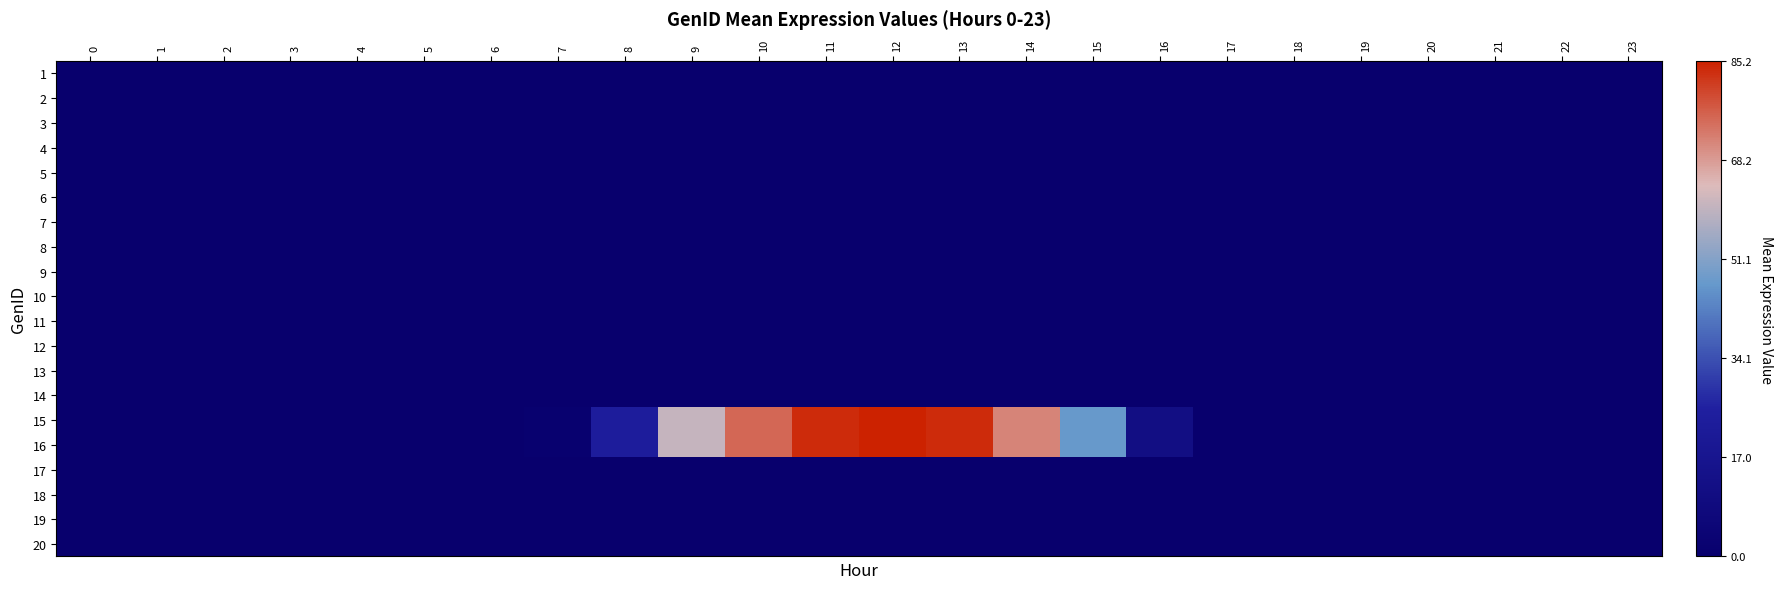

Reading left to right, extract all data points from this chart.

1: 0=0.0	1=0.0	2=0.0	3=0.0	4=0.0	5=0.0	6=0.0	7=0.0	8=0.0	9=0.0	10=0.0	11=0.0	12=0.0	13=0.0	14=0.0	15=0.0	16=0.0	17=0.0	18=0.0	19=0.0	20=0.0	21=0.0	22=0.0	23=0.0
2: 0=0.0	1=0.0	2=0.0	3=0.0	4=0.0	5=0.0	6=0.0	7=0.0	8=0.0	9=0.0	10=0.0	11=0.0	12=0.0	13=0.0	14=0.0	15=0.0	16=0.0	17=0.0	18=0.0	19=0.0	20=0.0	21=0.0	22=0.0	23=0.0
3: 0=0.0	1=0.0	2=0.0	3=0.0	4=0.0	5=0.0	6=0.0	7=0.0	8=0.0	9=0.0	10=0.0	11=0.0	12=0.0	13=0.0	14=0.0	15=0.0	16=0.0	17=0.0	18=0.0	19=0.0	20=0.0	21=0.0	22=0.0	23=0.0
4: 0=0.0	1=0.0	2=0.0	3=0.0	4=0.0	5=0.0	6=0.0	7=0.0	8=0.0	9=0.0	10=0.0	11=0.0	12=0.0	13=0.0	14=0.0	15=0.0	16=0.0	17=0.0	18=0.0	19=0.0	20=0.0	21=0.0	22=0.0	23=0.0
5: 0=0.0	1=0.0	2=0.0	3=0.0	4=0.0	5=0.0	6=0.0	7=0.0	8=0.0	9=0.0	10=0.0	11=0.0	12=0.0	13=0.0	14=0.0	15=0.0	16=0.0	17=0.0	18=0.0	19=0.0	20=0.0	21=0.0	22=0.0	23=0.0
6: 0=0.0	1=0.0	2=0.0	3=0.0	4=0.0	5=0.0	6=0.0	7=0.0	8=0.0	9=0.0	10=0.0	11=0.0	12=0.0	13=0.0	14=0.0	15=0.0	16=0.0	17=0.0	18=0.0	19=0.0	20=0.0	21=0.0	22=0.0	23=0.0
7: 0=0.0	1=0.0	2=0.0	3=0.0	4=0.0	5=0.0	6=0.0	7=0.0	8=0.0	9=0.0	10=0.0	11=0.0	12=0.0	13=0.0	14=0.0	15=0.0	16=0.0	17=0.0	18=0.0	19=0.0	20=0.0	21=0.0	22=0.0	23=0.0
8: 0=0.0	1=0.0	2=0.0	3=0.0	4=0.0	5=0.0	6=0.0	7=0.0	8=0.0	9=0.0	10=0.0	11=0.0	12=0.0	13=0.0	14=0.0	15=0.0	16=0.0	17=0.0	18=0.0	19=0.0	20=0.0	21=0.0	22=0.0	23=0.0
9: 0=0.0	1=0.0	2=0.0	3=0.0	4=0.0	5=0.0	6=0.0	7=0.0	8=0.0	9=0.0	10=0.0	11=0.0	12=0.0	13=0.0	14=0.0	15=0.0	16=0.0	17=0.0	18=0.0	19=0.0	20=0.0	21=0.0	22=0.0	23=0.0
10: 0=0.0	1=0.0	2=0.0	3=0.0	4=0.0	5=0.0	6=0.0	7=0.0	8=0.0	9=0.0	10=0.0	11=0.0	12=0.0	13=0.0	14=0.0	15=0.0	16=0.0	17=0.0	18=0.0	19=0.0	20=0.0	21=0.0	22=0.0	23=0.0
11: 0=0.0	1=0.0	2=0.0	3=0.0	4=0.0	5=0.0	6=0.0	7=0.0	8=0.0	9=0.0	10=0.0	11=0.0	12=0.0	13=0.0	14=0.0	15=0.0	16=0.0	17=0.0	18=0.0	19=0.0	20=0.0	21=0.0	22=0.0	23=0.0
12: 0=0.0	1=0.0	2=0.0	3=0.0	4=0.0	5=0.0	6=0.0	7=0.0	8=0.0	9=0.0	10=0.0	11=0.0	12=0.0	13=0.0	14=0.0	15=0.0	16=0.0	17=0.0	18=0.0	19=0.0	20=0.0	21=0.0	22=0.0	23=0.0
13: 0=0.0	1=0.0	2=0.0	3=0.0	4=0.0	5=0.0	6=0.0	7=0.0	8=0.0	9=0.0	10=0.0	11=0.0	12=0.0	13=0.0	14=0.0	15=0.0	16=0.0	17=0.0	18=0.0	19=0.0	20=0.0	21=0.0	22=0.0	23=0.0
14: 0=0.0	1=0.0	2=0.0	3=0.0	4=0.0	5=0.0	6=0.0	7=0.0	8=0.0	9=0.0	10=0.0	11=0.0	12=0.0	13=0.0	14=0.0	15=0.0	16=0.0	17=0.0	18=0.0	19=0.0	20=0.0	21=0.0	22=0.0	23=0.0
15: 0=0.0	1=0.0	2=0.0	3=0.0	4=0.0	5=0.0	6=0.0	7=0.0	8=0.3	9=0.7	10=0.9	11=1.0	12=1.0	13=1.0	14=0.8	15=0.6	16=0.1	17=0.0	18=0.0	19=0.0	20=0.0	21=0.0	22=0.0	23=0.0
16: 0=0.0	1=0.0	2=0.0	3=0.0	4=0.0	5=0.0	6=0.0	7=0.0	8=0.3	9=0.7	10=0.9	11=1.0	12=1.0	13=1.0	14=0.8	15=0.6	16=0.1	17=0.0	18=0.0	19=0.0	20=0.0	21=0.0	22=0.0	23=0.0
17: 0=0.0	1=0.0	2=0.0	3=0.0	4=0.0	5=0.0	6=0.0	7=0.0	8=0.0	9=0.0	10=0.0	11=0.0	12=0.0	13=0.0	14=0.0	15=0.0	16=0.0	17=0.0	18=0.0	19=0.0	20=0.0	21=0.0	22=0.0	23=0.0
18: 0=0.0	1=0.0	2=0.0	3=0.0	4=0.0	5=0.0	6=0.0	7=0.0	8=0.0	9=0.0	10=0.0	11=0.0	12=0.0	13=0.0	14=0.0	15=0.0	16=0.0	17=0.0	18=0.0	19=0.0	20=0.0	21=0.0	22=0.0	23=0.0
19: 0=0.0	1=0.0	2=0.0	3=0.0	4=0.0	5=0.0	6=0.0	7=0.0	8=0.0	9=0.0	10=0.0	11=0.0	12=0.0	13=0.0	14=0.0	15=0.0	16=0.0	17=0.0	18=0.0	19=0.0	20=0.0	21=0.0	22=0.0	23=0.0
20: 0=0.0	1=0.0	2=0.0	3=0.0	4=0.0	5=0.0	6=0.0	7=0.0	8=0.0	9=0.0	10=0.0	11=0.0	12=0.0	13=0.0	14=0.0	15=0.0	16=0.0	17=0.0	18=0.0	19=0.0	20=0.0	21=0.0	22=0.0	23=0.0